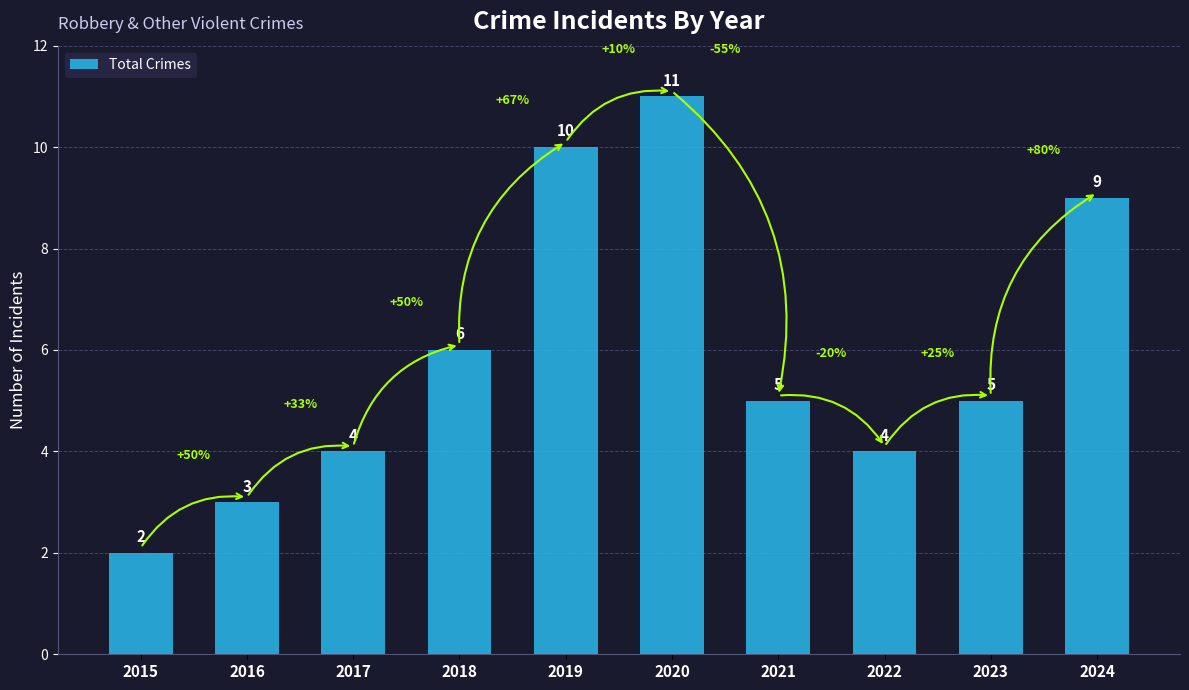

At which category does the chart reach its minimum across all series?

2015